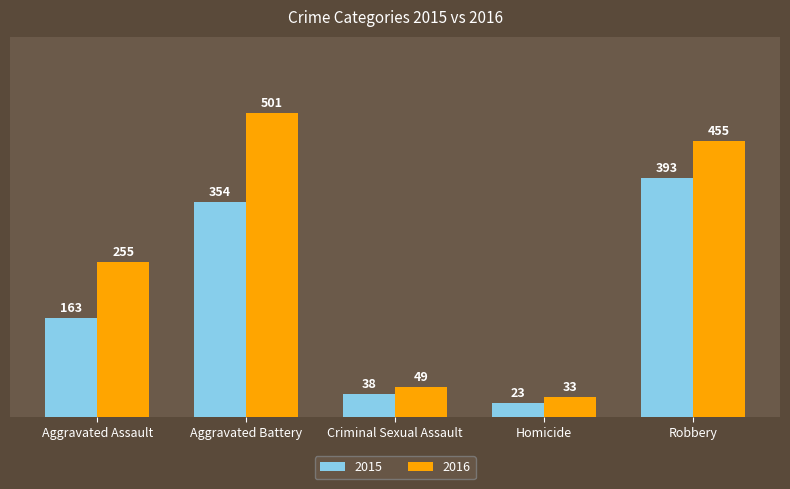

The 2016 series shows 33 at Homicide. True or false?

True